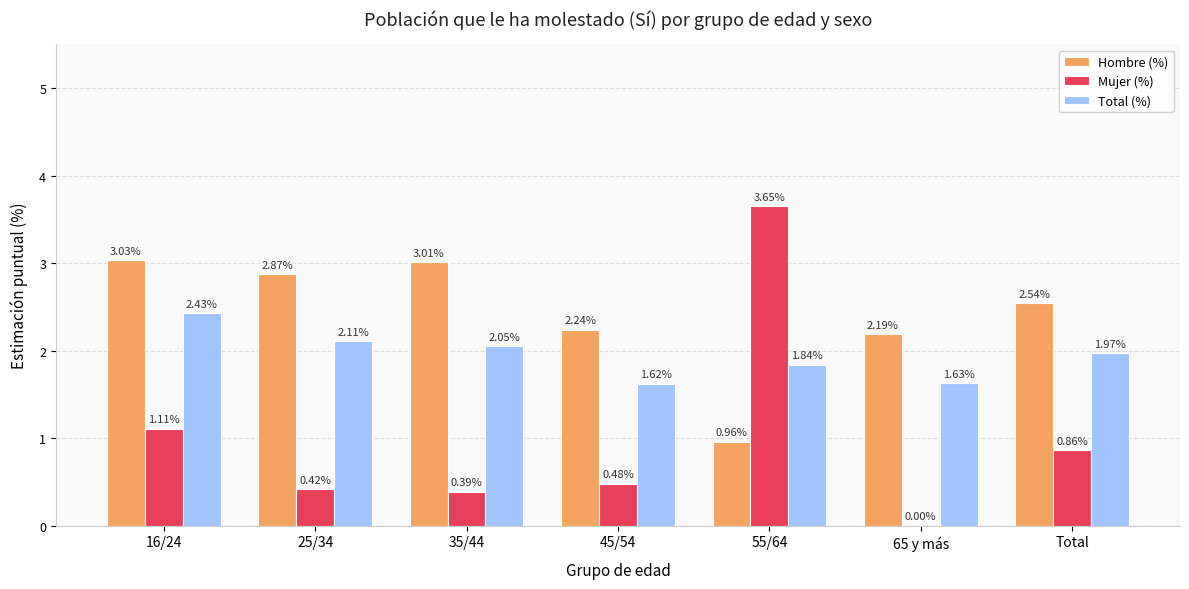

Where does the Hombre (%) series first go above 2?

16/24